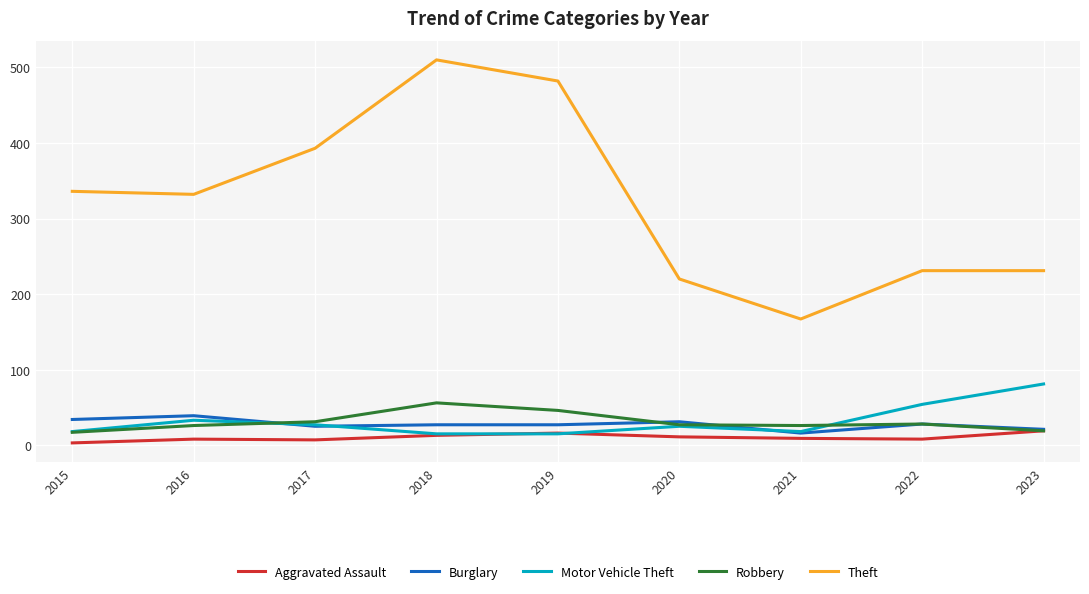

At which category does Theft reach its first local peak?

2018